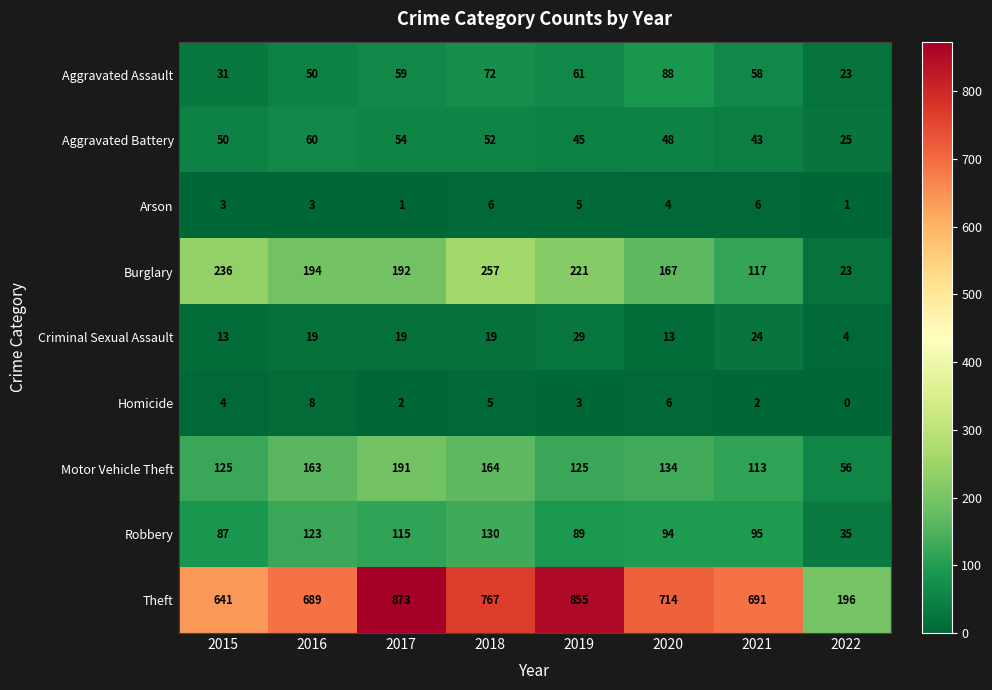

How many Arson values are between 3 and 6?

6